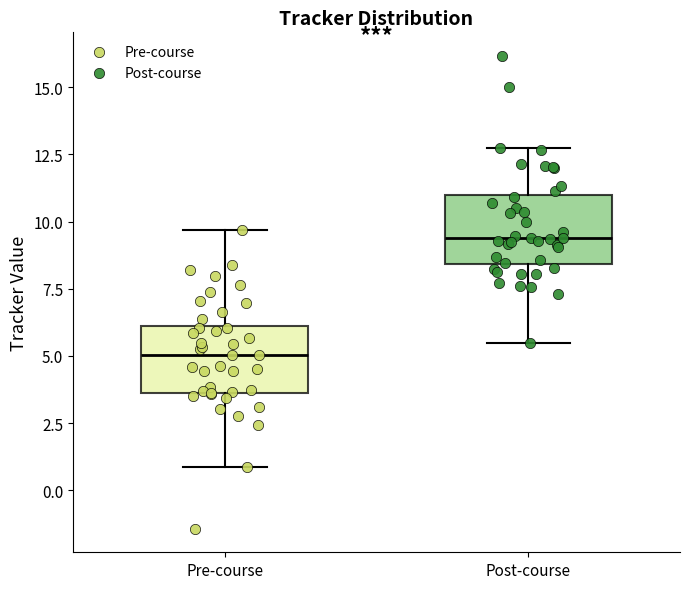

Which box has the lowest median line?

Pre-course